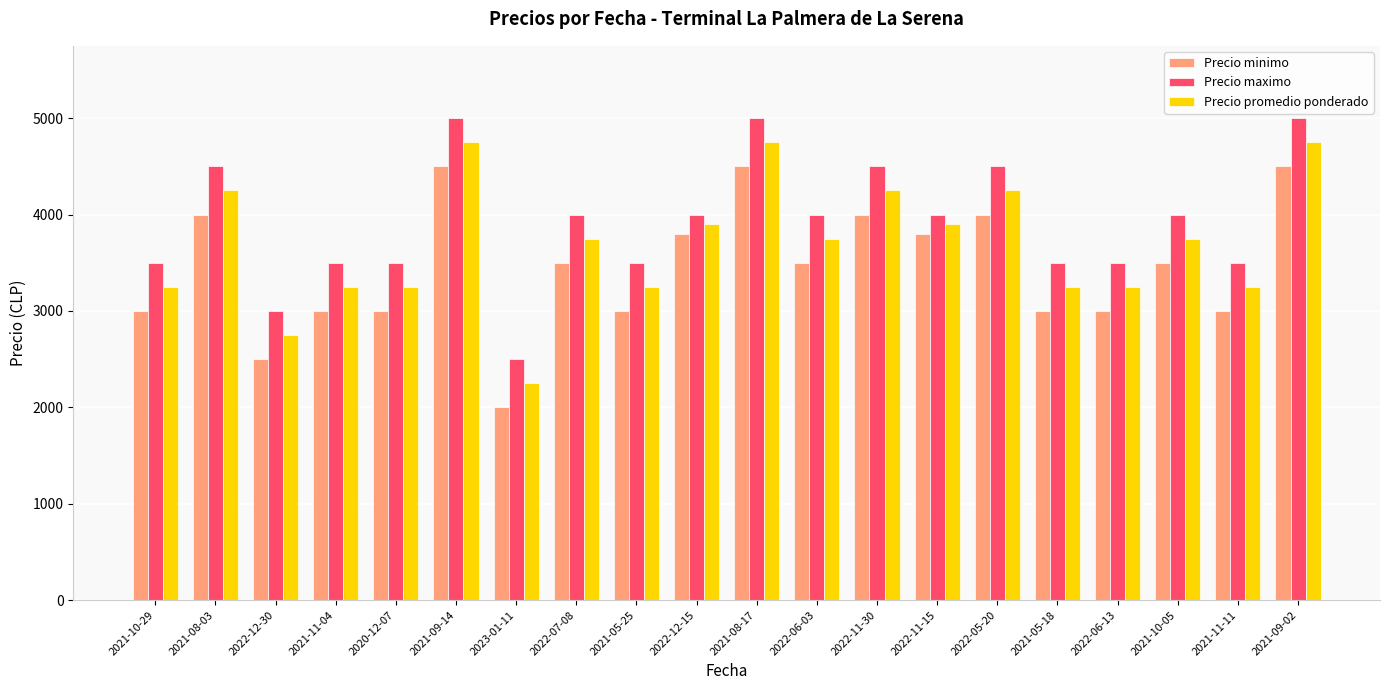

Reading left to right, transcribe all the data shown in this chart.

Precio minimo: 3000	4000	2500	3000	3000	4500	2000	3500	3000	3800	4500	3500	4000	3800	4000	3000	3000	3500	3000	4500
Precio maximo: 3500	4500	3000	3500	3500	5000	2500	4000	3500	4000	5000	4000	4500	4000	4500	3500	3500	4000	3500	5000
Precio promedio ponderado: 3250	4250	2750	3250	3250	4750	2250	3750	3250	3900	4750	3750	4250	3900	4250	3250	3250	3750	3250	4750